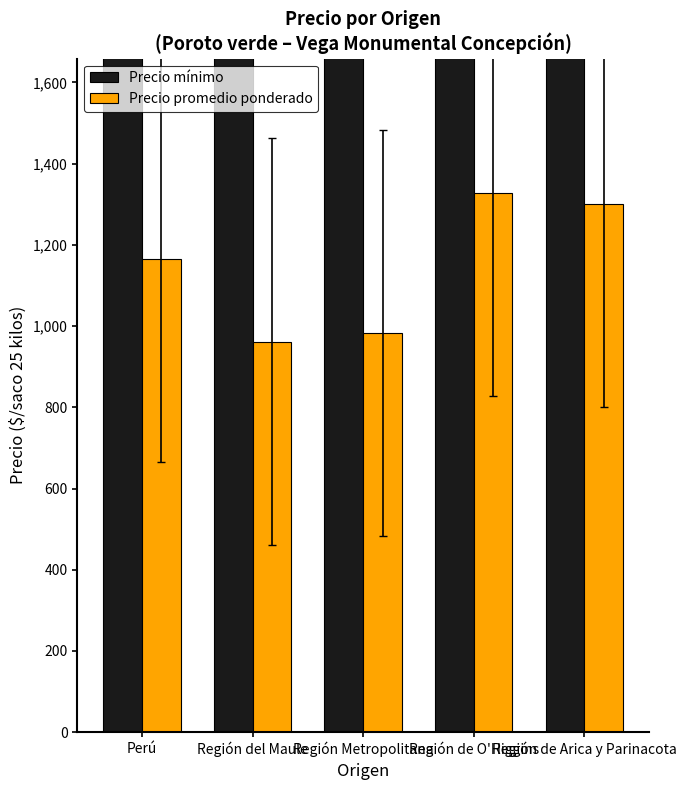

What is the smallest value displayed?

962